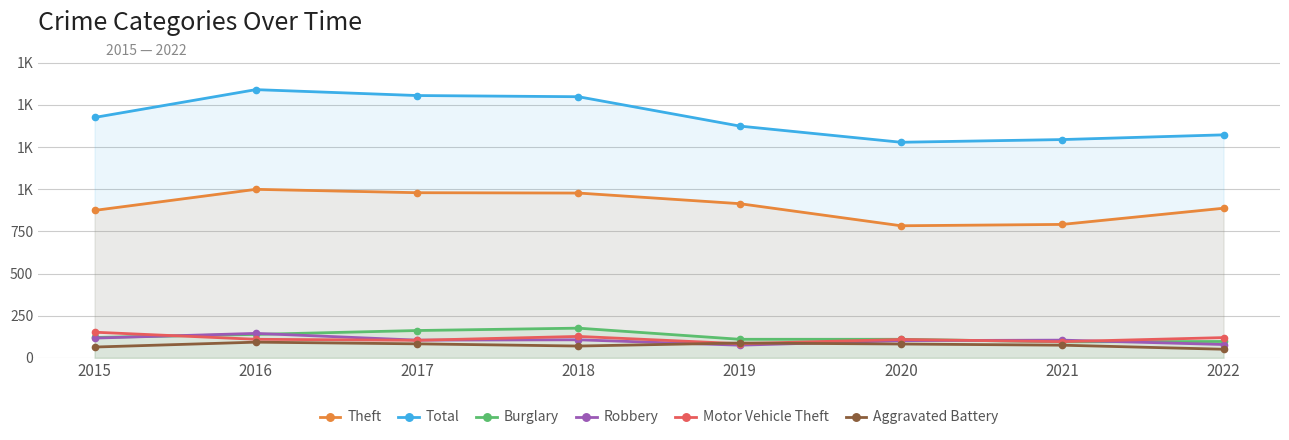

At 2017, list the series in order from largest to smallest.

Total, Theft, Burglary, Robbery, Motor Vehicle Theft, Aggravated Battery